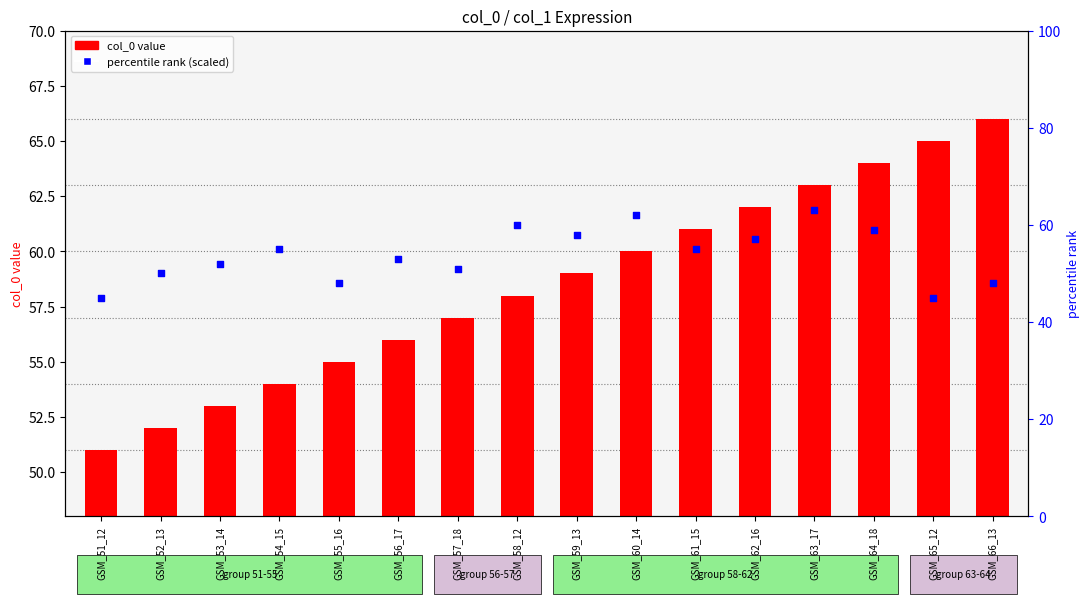

At which category is the sum across all series the highest?

GSM_64_18